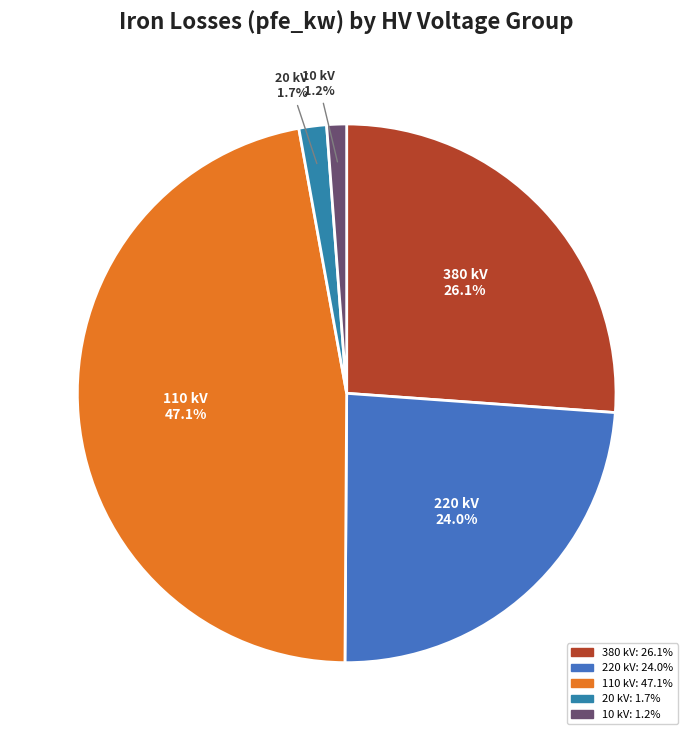

How much of the chart is everything except 220 kV?

76.0%